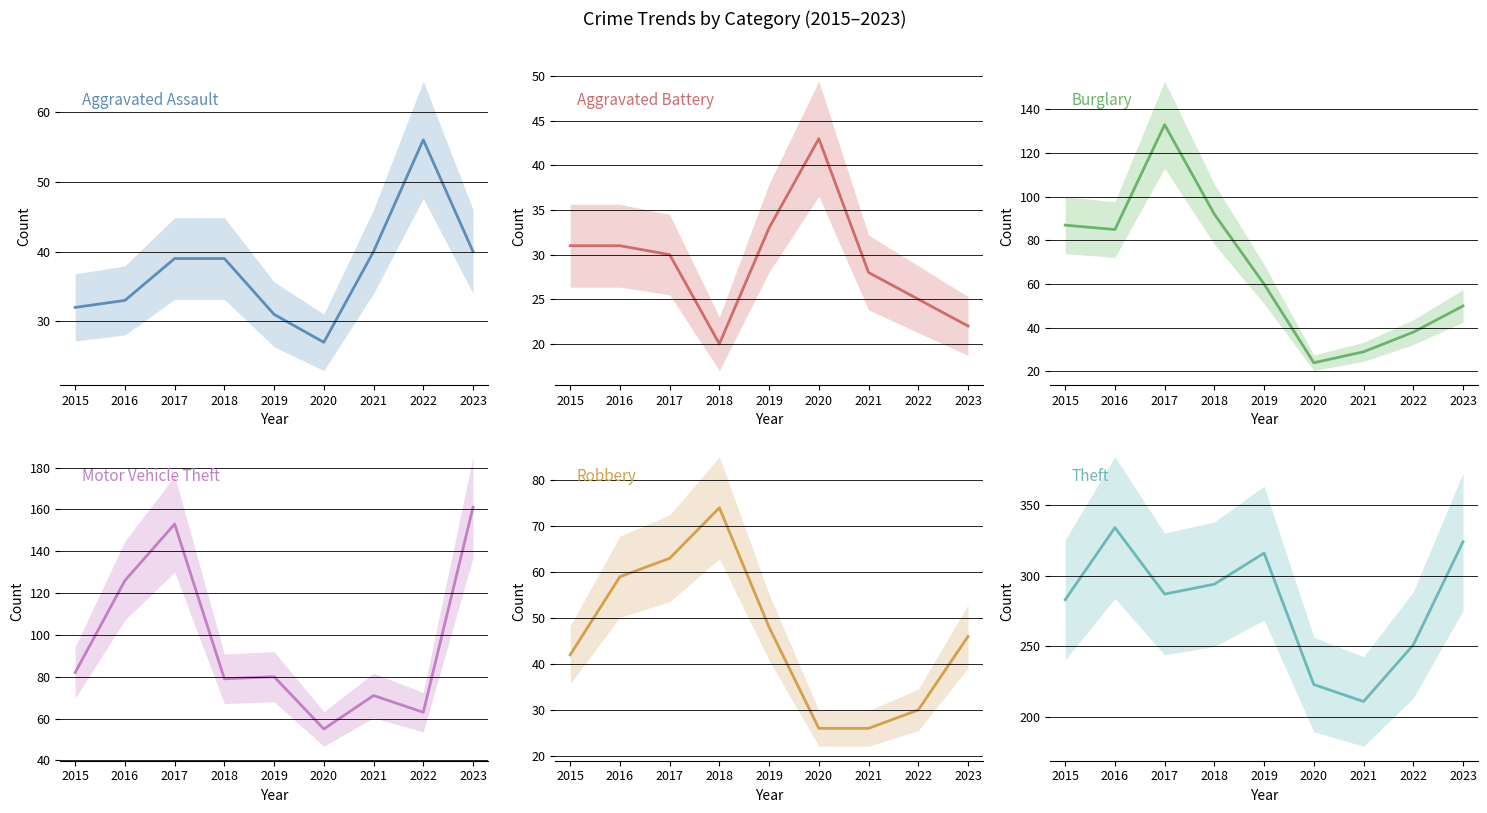

At which category does Aggravated Battery reach its first local valley?

2018